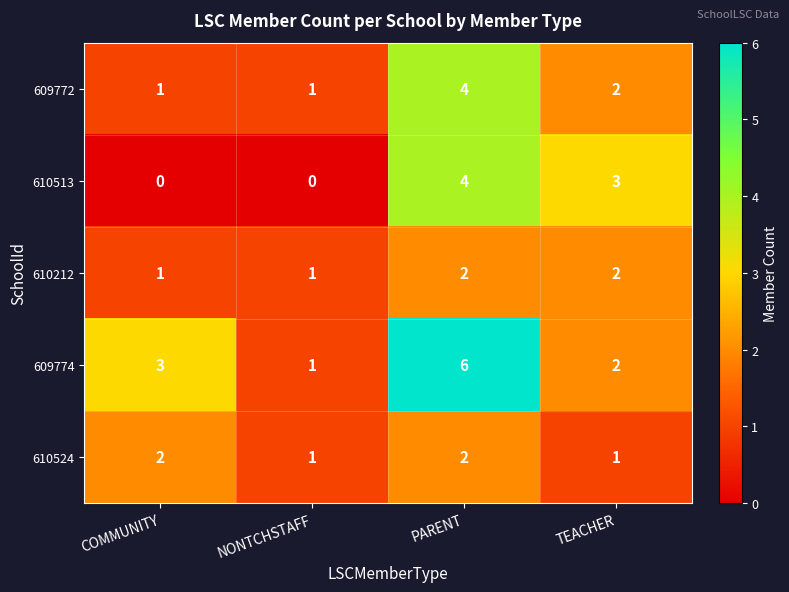

What is the greatest value displayed?

6